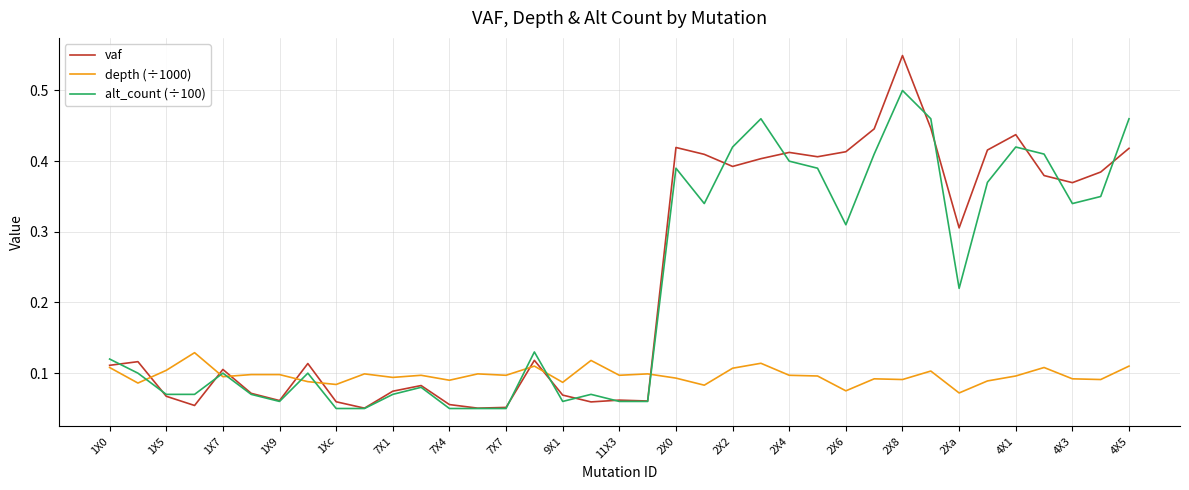

List the series in order of their peak value, lowest first.

depth (÷1000), alt_count (÷100), vaf